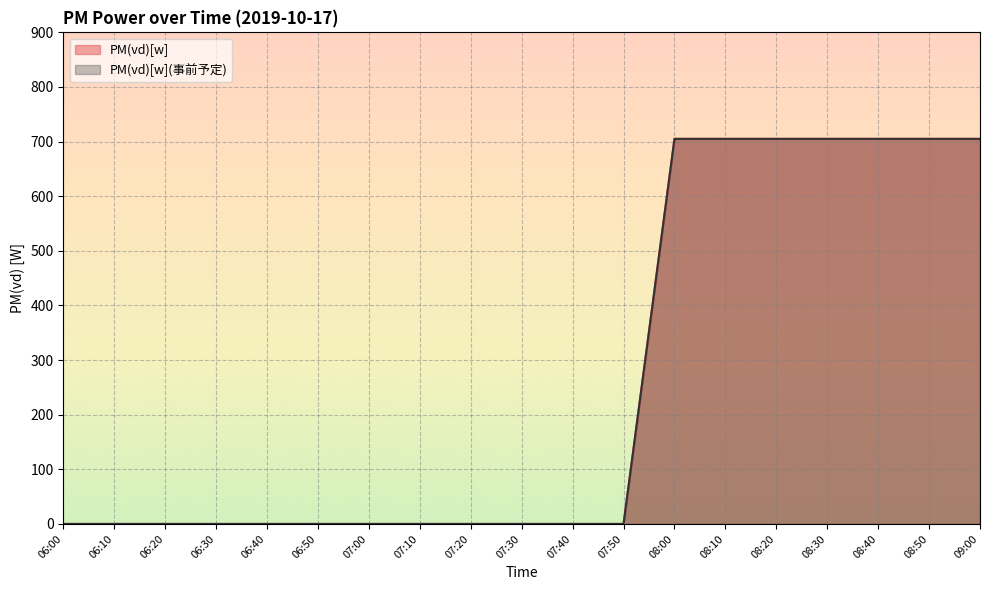

How many lines are shown in the chart?

2